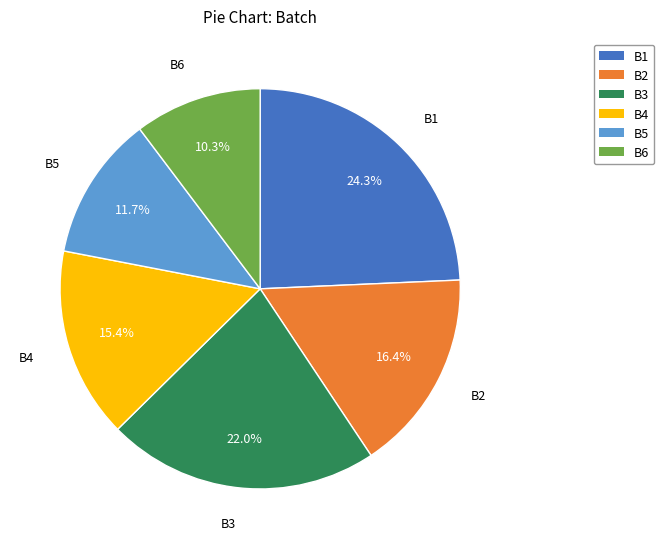

How many segments does this pie chart have?

6